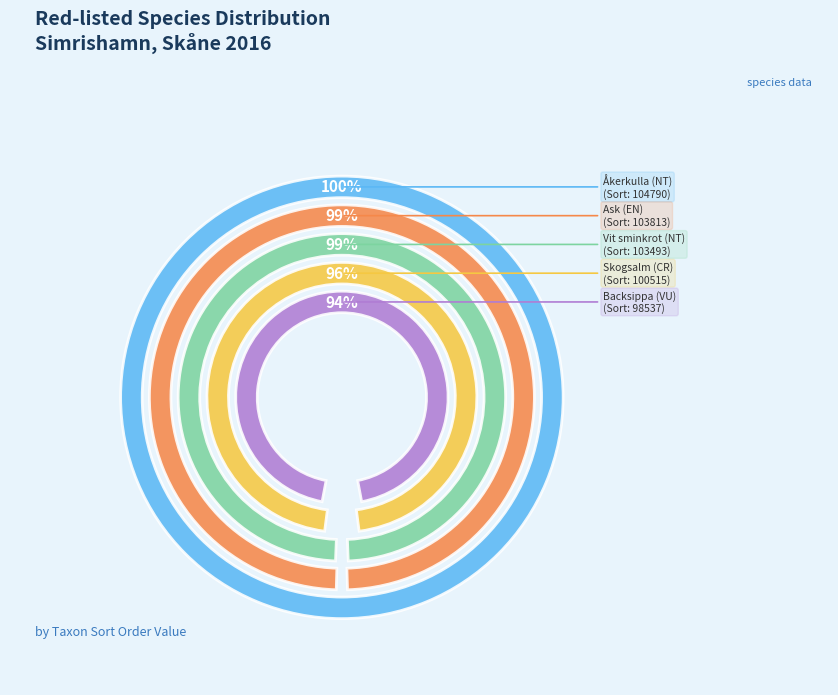

Which slice is the largest?

Åkerkulla (NT)